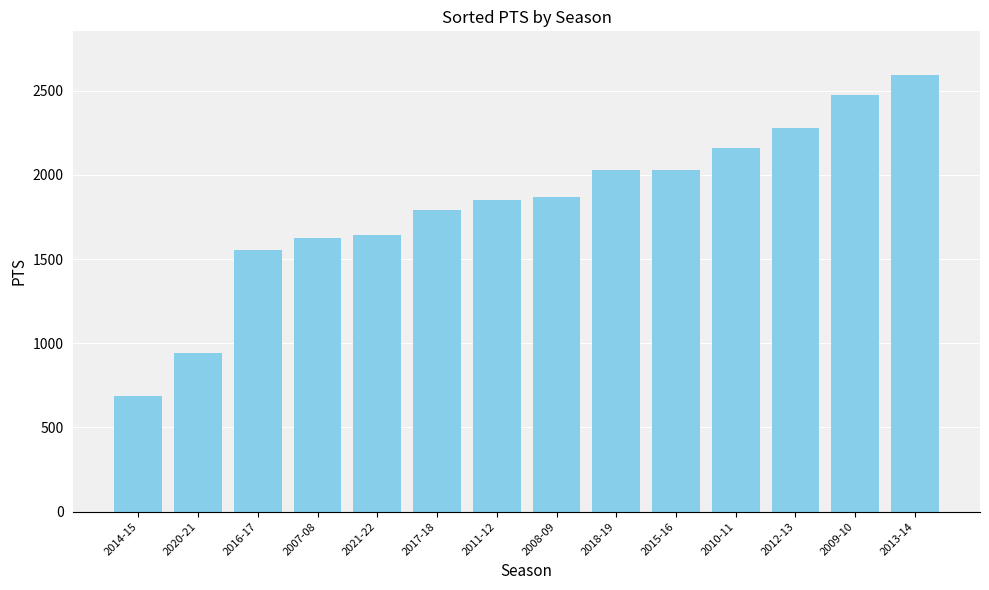

Between 2014-15 and 2017-18, which is larger?

2017-18